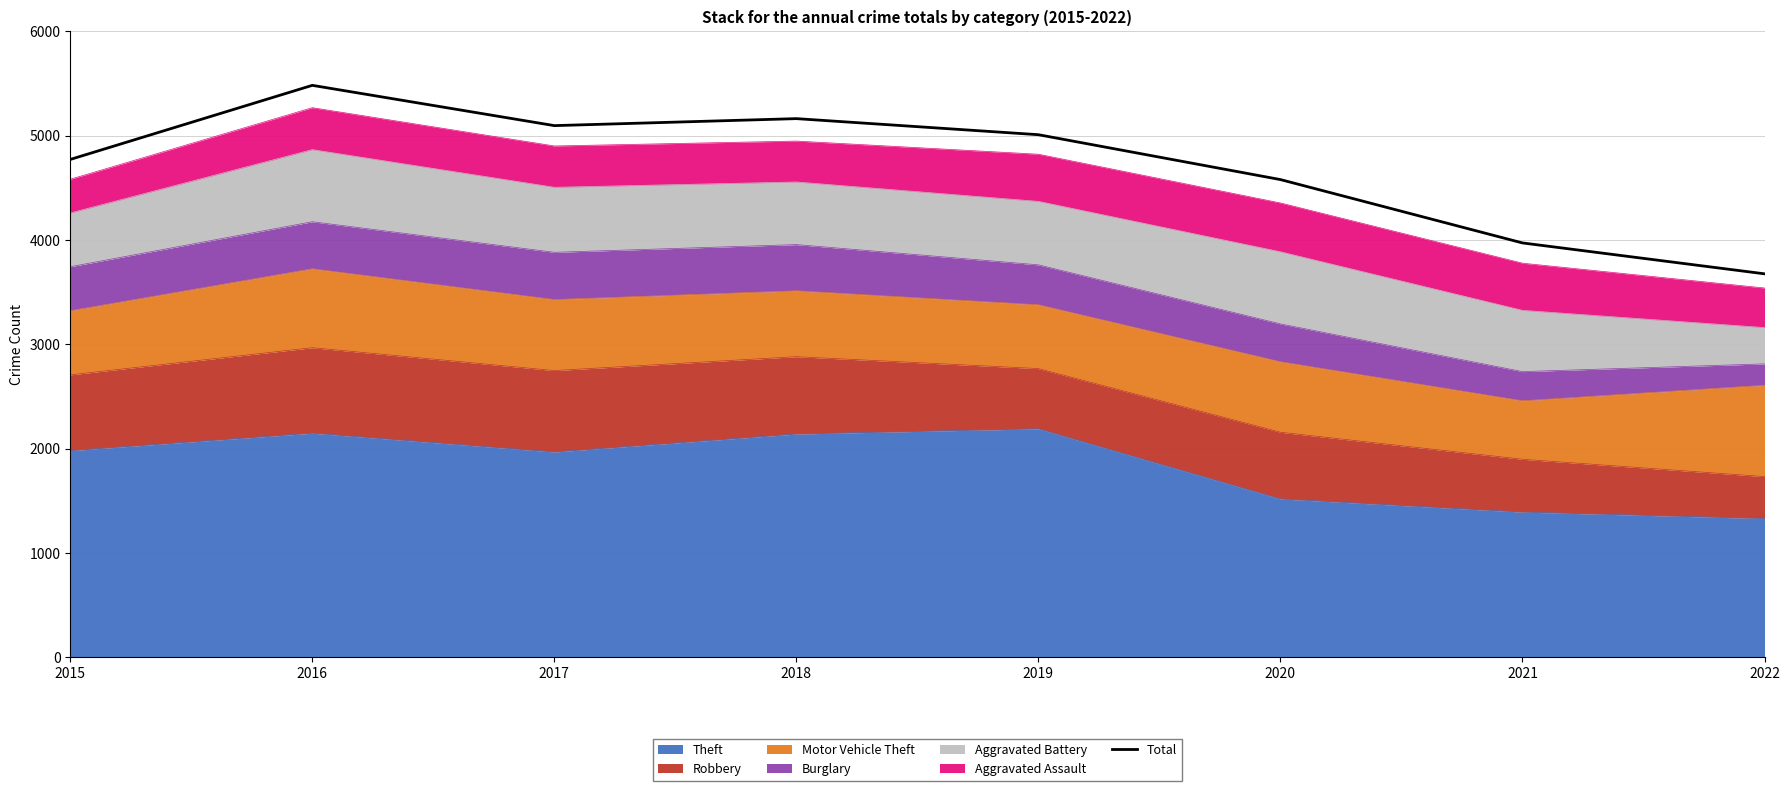

List the labels in order of value, smallest first.

2022, 2021, 2020, 2015, 2019, 2017, 2018, 2016